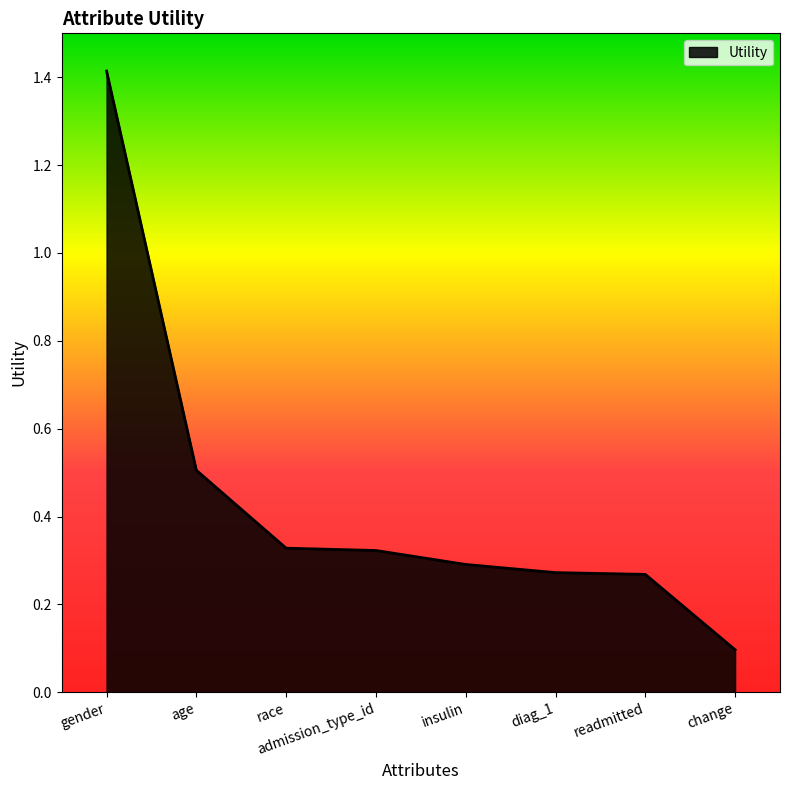

The chart shows a value of 0.1 at change. True or false?

True